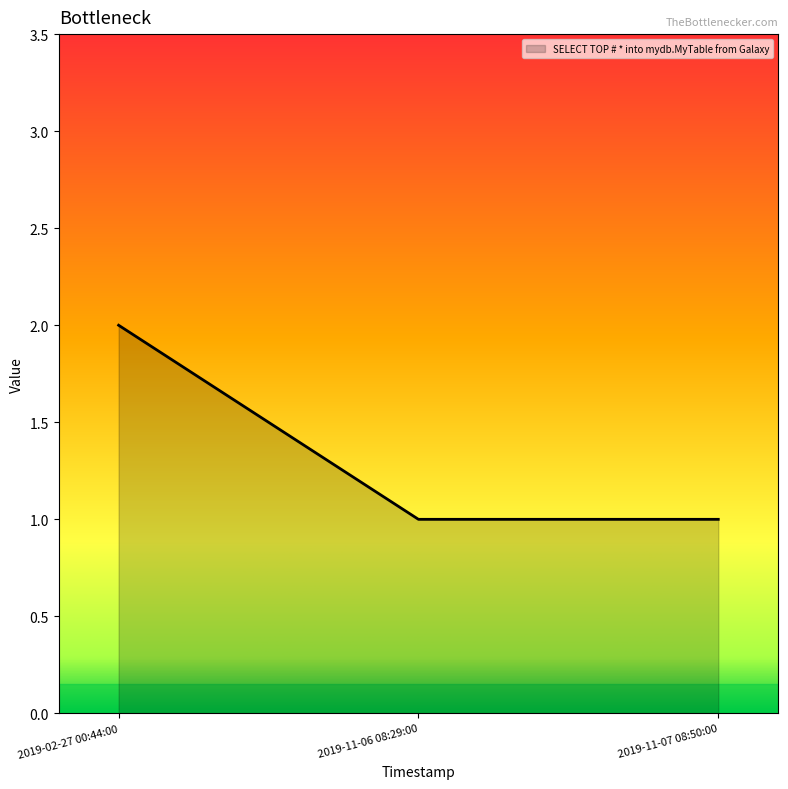

How many categories are shown in the chart?

3